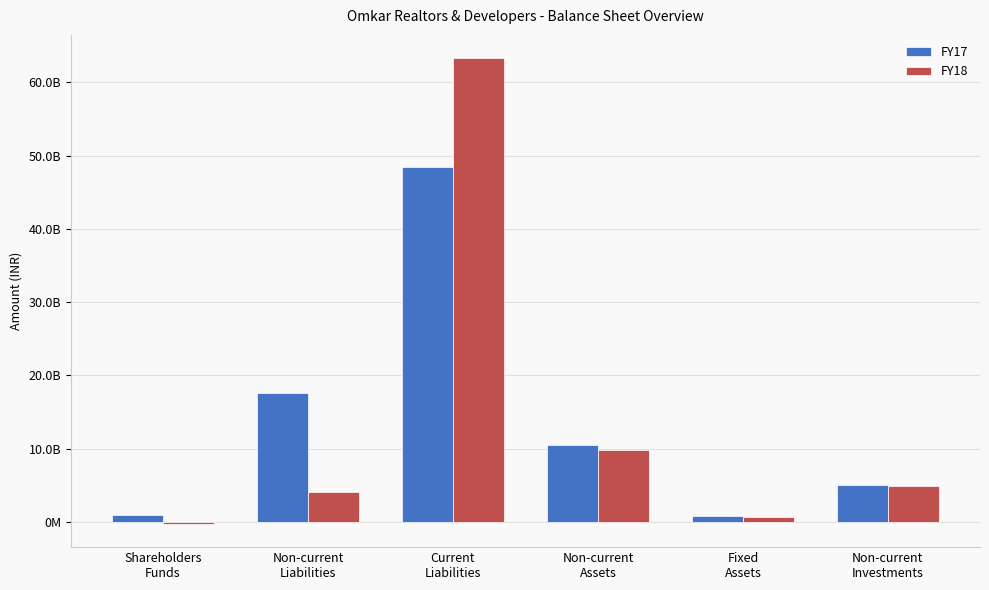

What is the difference between the second highest and second lowest values in the FY17 series?

16725730000